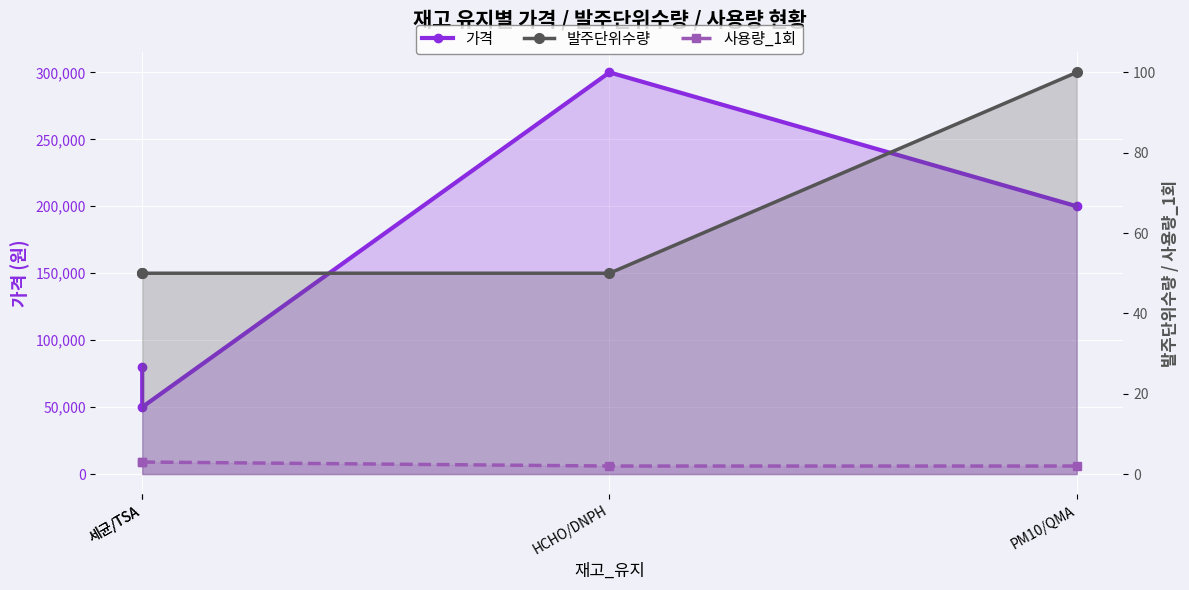

At which label does 사용량_1회 reach its peak?

세균/TSA